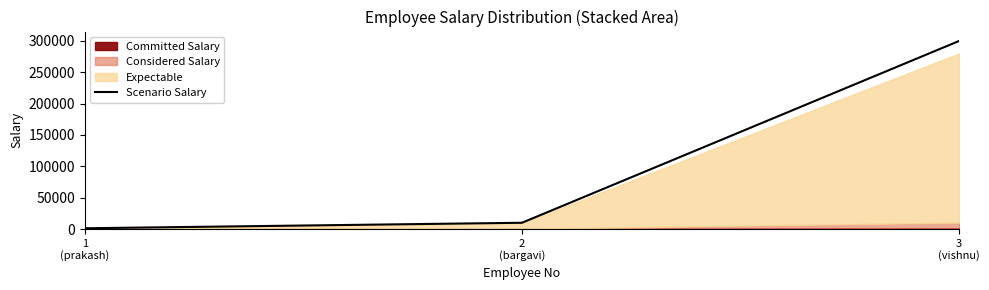

How many data points are above 10000?

1